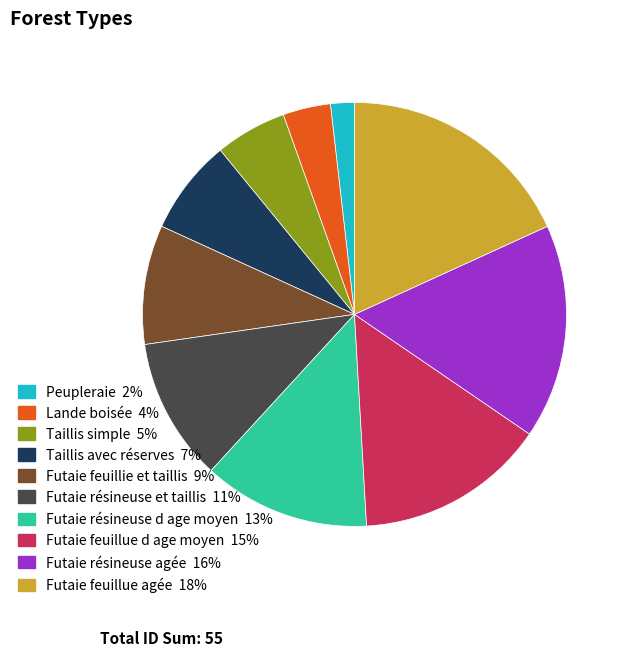

What is the ratio of the value at Futaie feuillue agée to the value at Futaie résineuse et taillis?

1.7